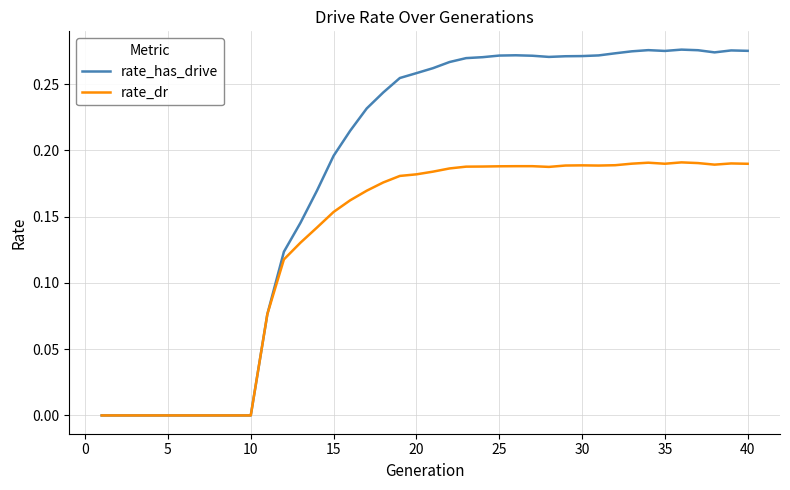

Which series has the largest range (max minus min)?

rate_has_drive